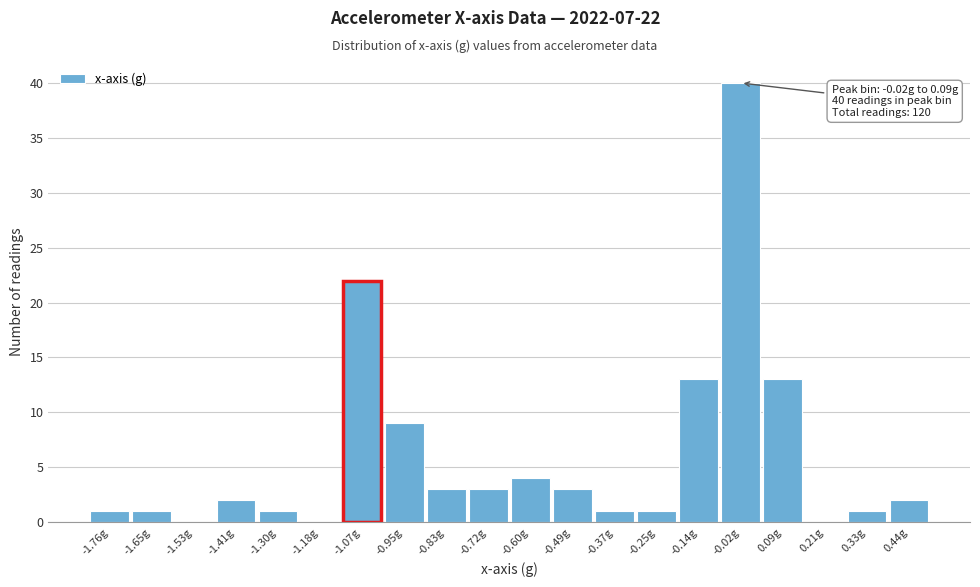

Reading left to right, list all the values displayed in this chart.

-1.76g=1	-1.65g=1	-1.53g=0	-1.41g=2	-1.30g=1	-1.18g=0	-1.07g=22	-0.95g=9	-0.83g=3	-0.72g=3	-0.60g=4	-0.49g=3	-0.37g=1	-0.25g=1	-0.14g=13	-0.02g=40	0.09g=13	0.21g=0	0.33g=1	0.44g=2